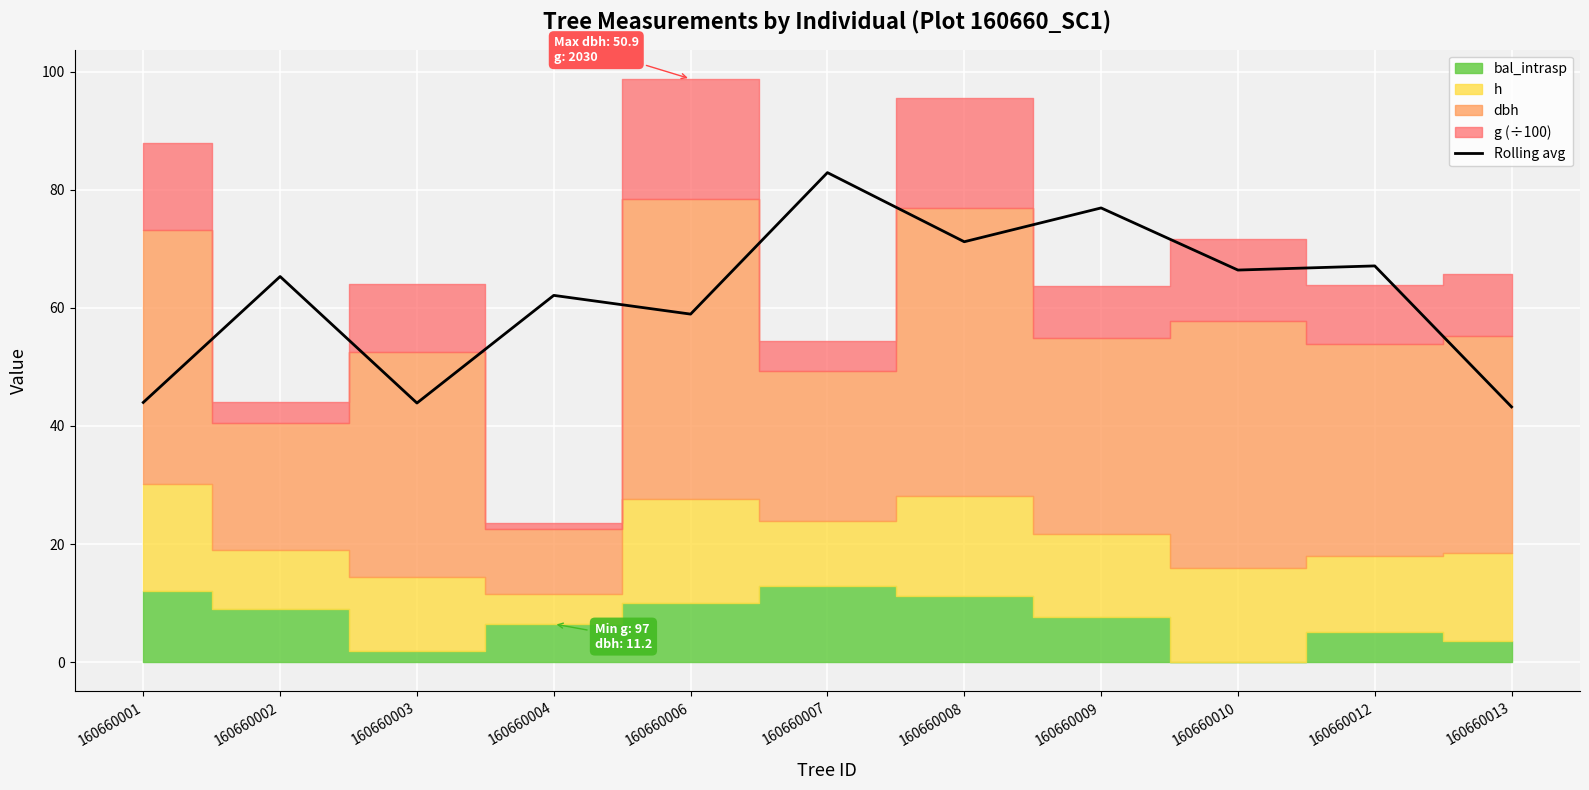

The value of Rolling avg at 160660004 is 104.0. True or false?

False